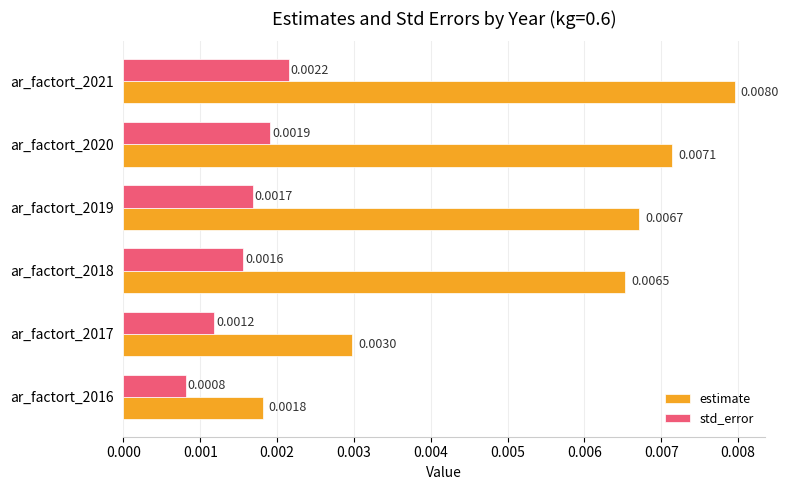

At which category is the sum across all series the highest?

ar_factort_2021